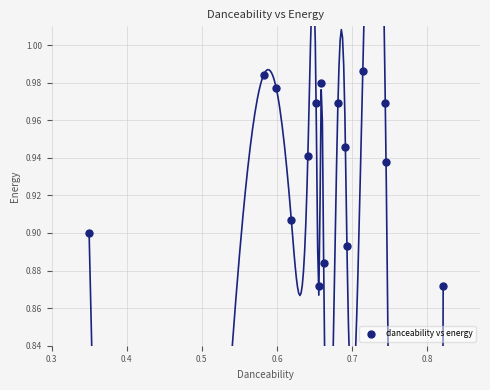

What is the range of X values (max minus min)?

0.5